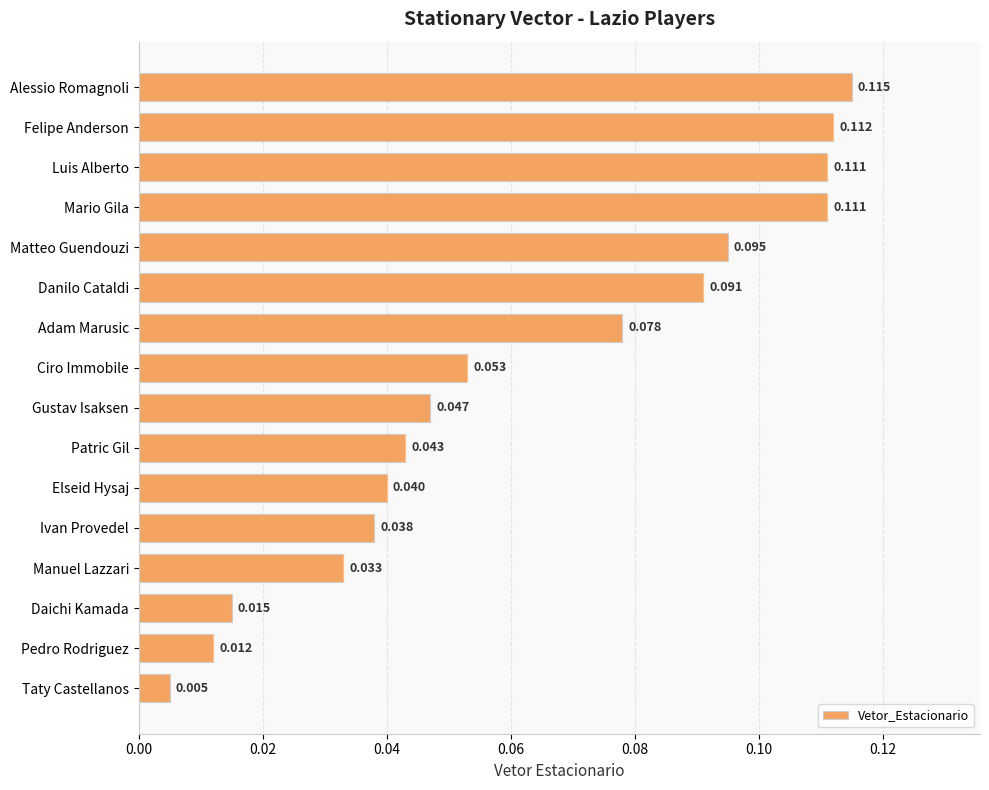

At which label is the value closest to 0?

Taty Castellanos